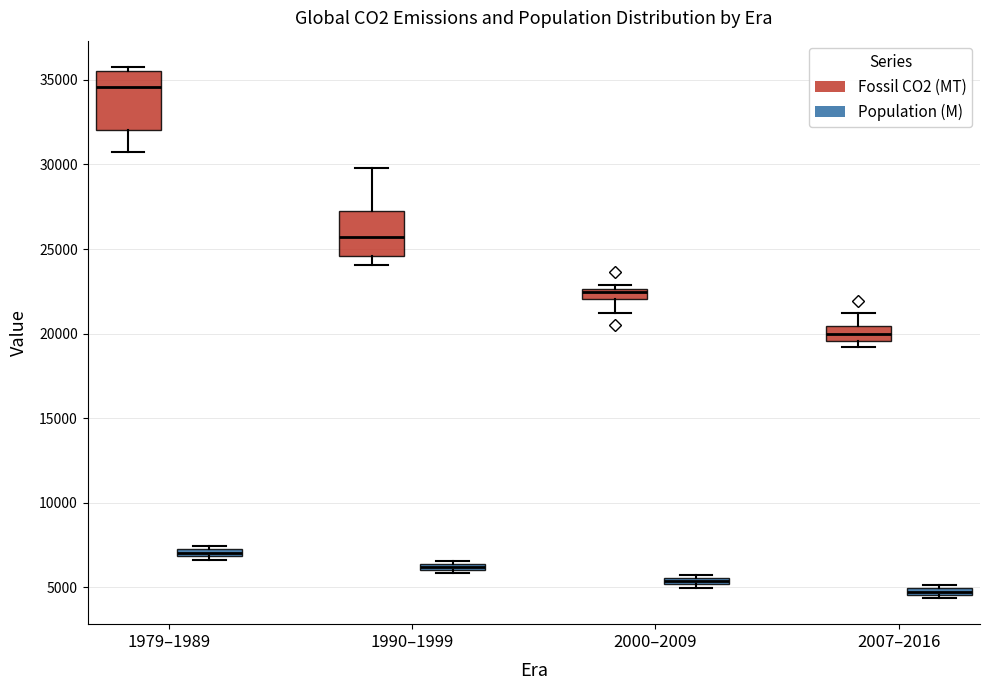

Where is the lower edge of the box for 1979–1989 (Population (M)) on the y-axis? The values are not printed on the chart, so give them approximately, as read against the axis.

7000